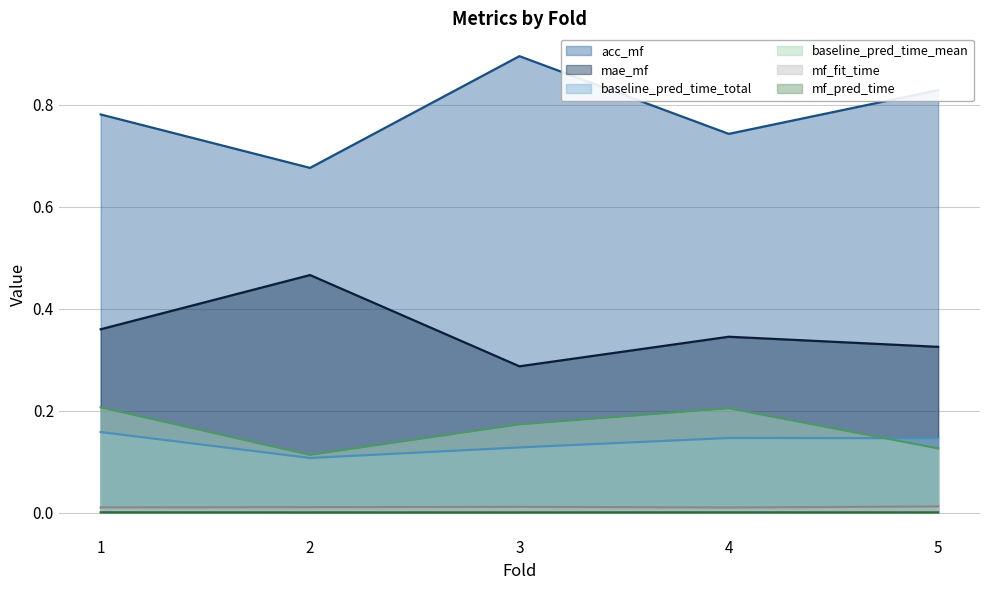

What is the maximum value shown in the chart?

0.9